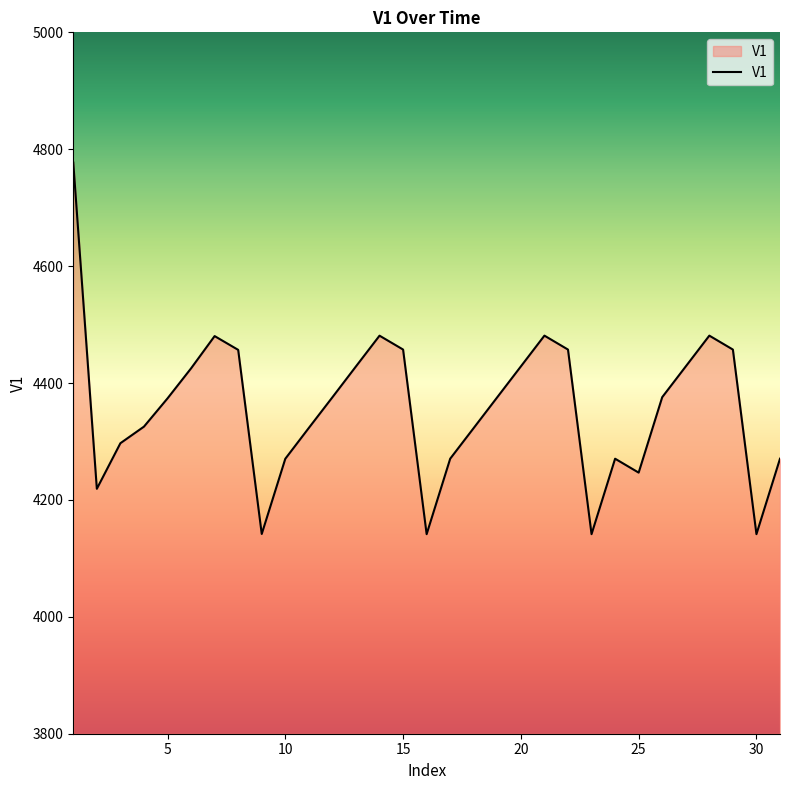

What is the maximum value shown in the chart?

4777.1